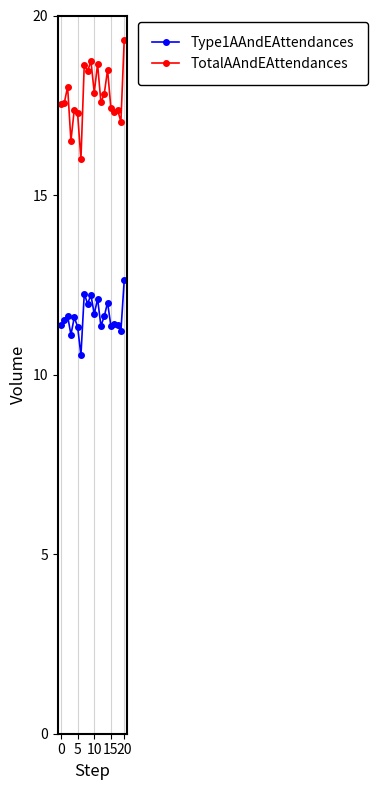

True or false: Type1AAndEAttendances and TotalAAndEAttendances cross at least once.

False